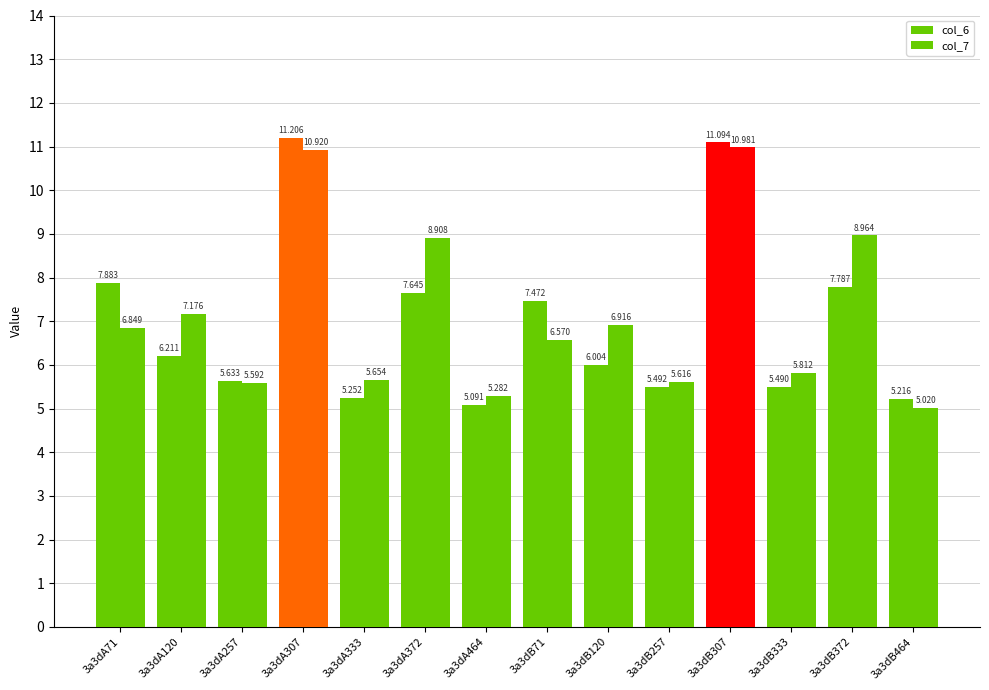

List the series in order of their peak value, highest first.

col_6, col_7